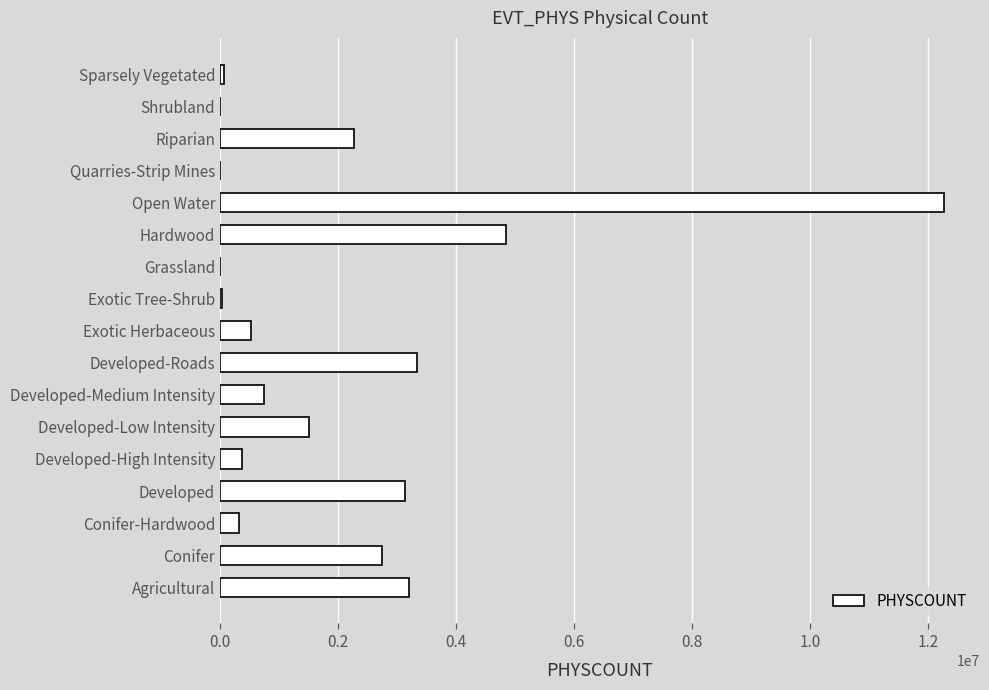

Are the bars horizontal?

Yes